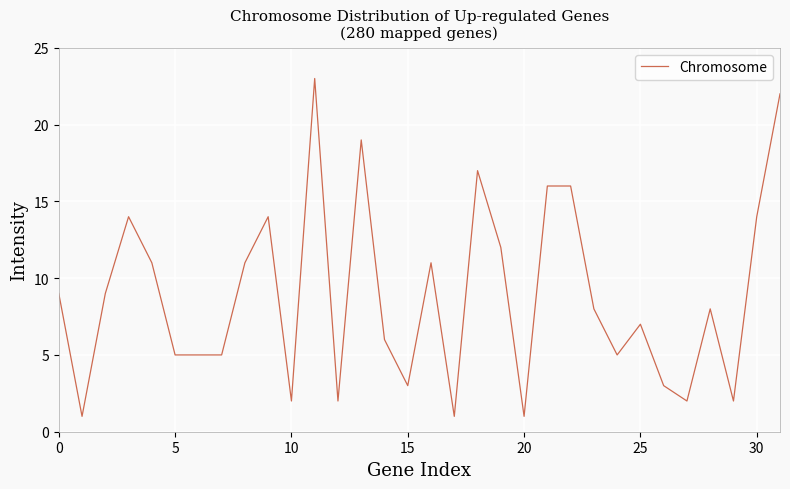

What is the difference between the maximum and minimum values?

22